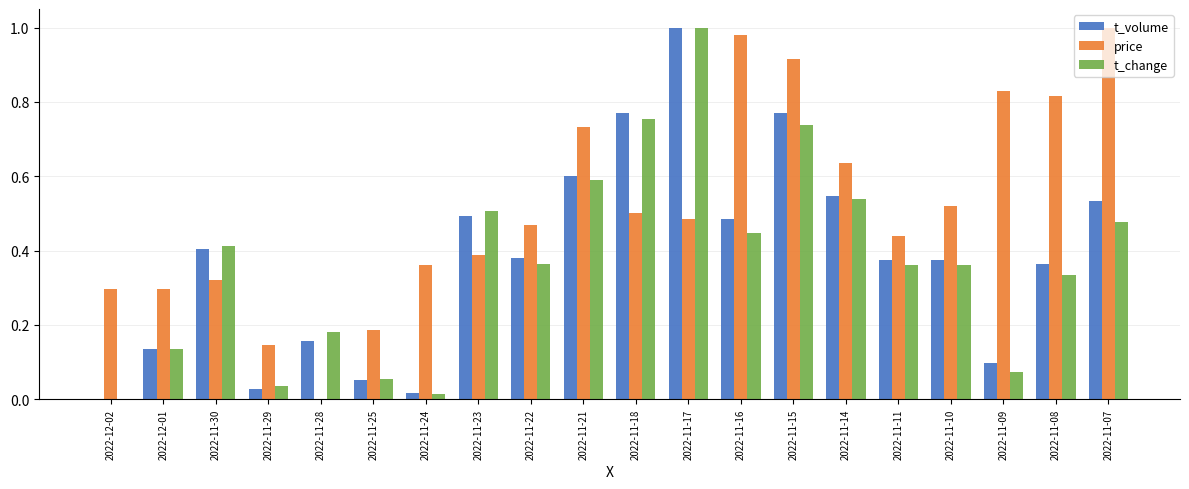

Between 2022-11-23 and 2022-11-21, which series saw the biggest shift?

price